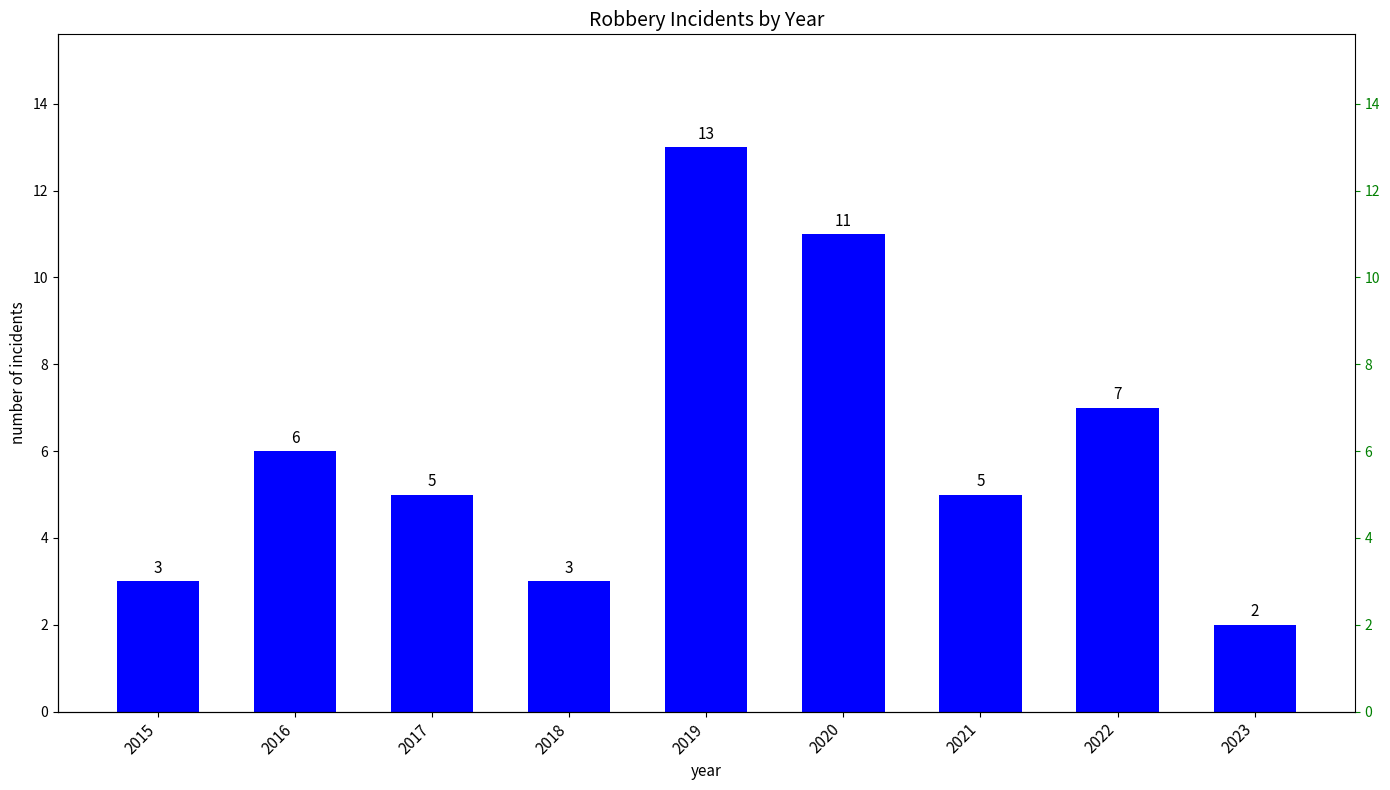

Reading left to right, transcribe all the data shown in this chart.

3	6	5	3	13	11	5	7	2